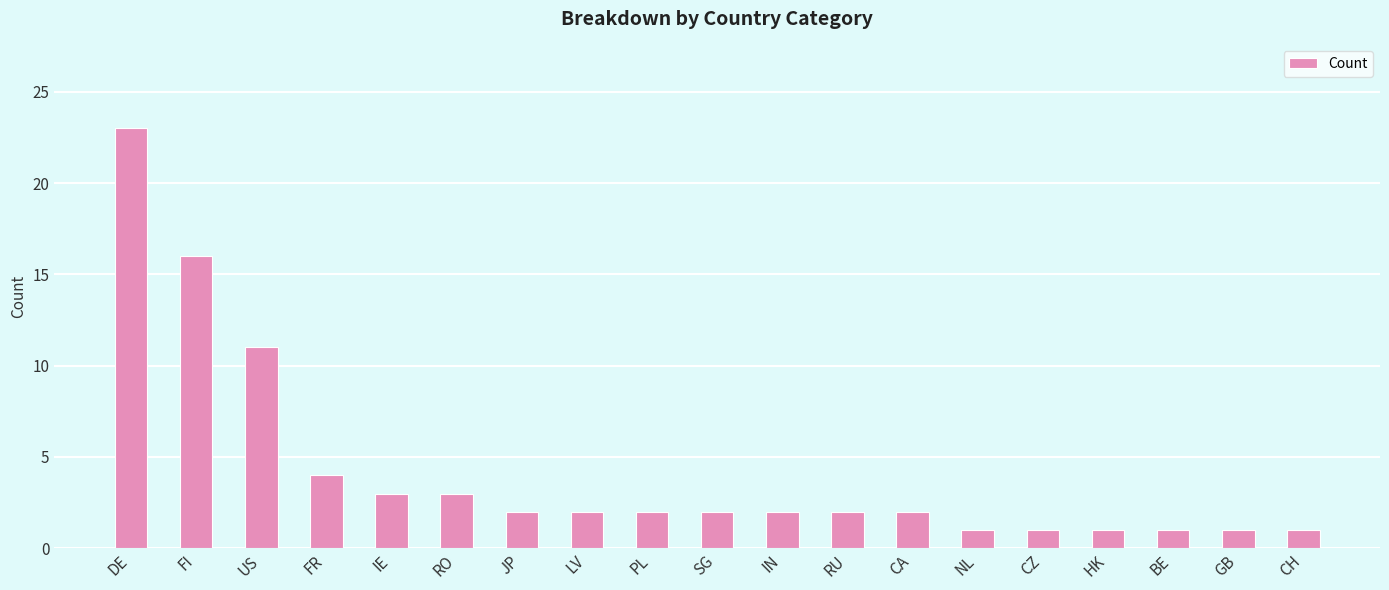

Reading left to right, list all the values displayed in this chart.

23	16	11	4	3	3	2	2	2	2	2	2	2	1	1	1	1	1	1